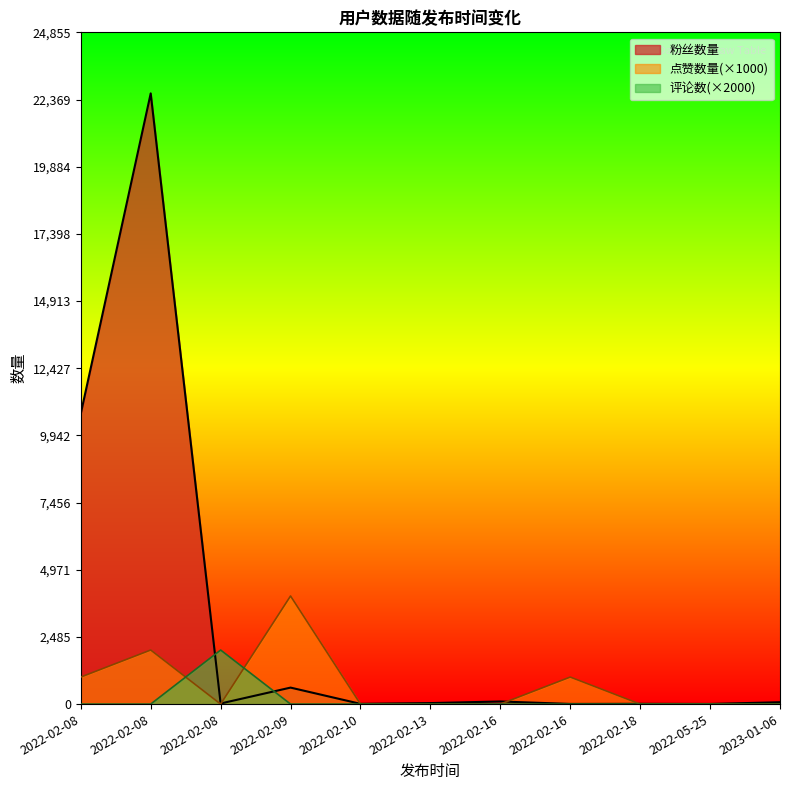

How many lines are shown in the chart?

3